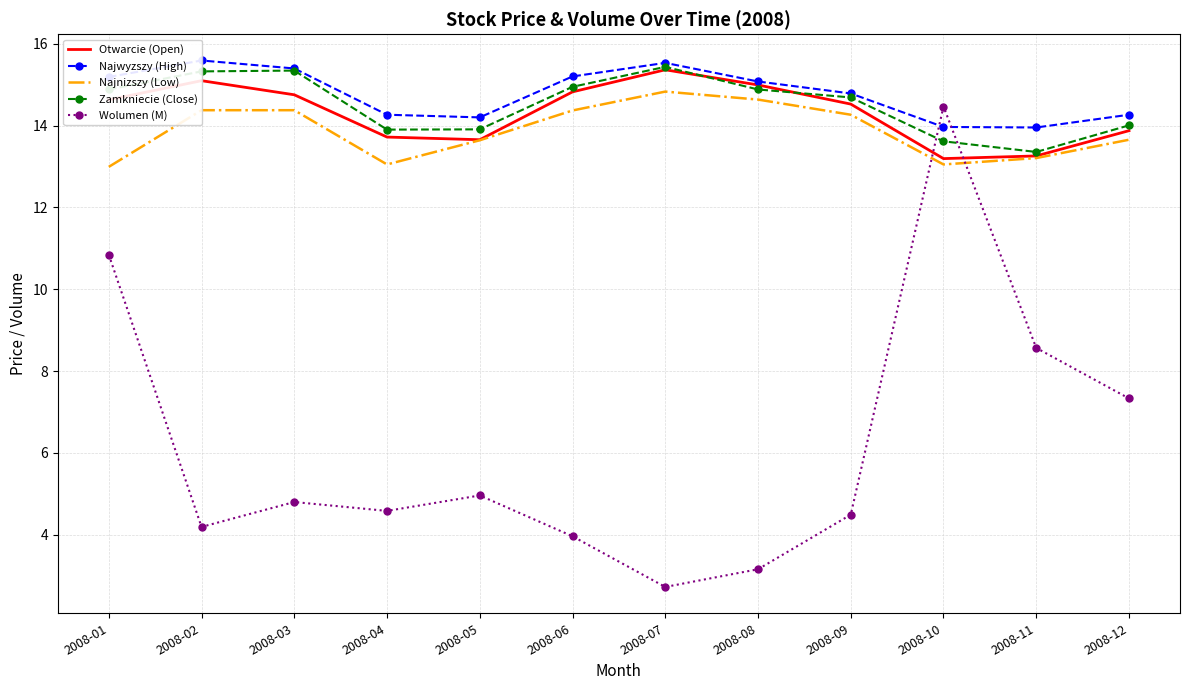

Is it true that Zamkniecie (Close) equals 13.9 at 2008-04?

True